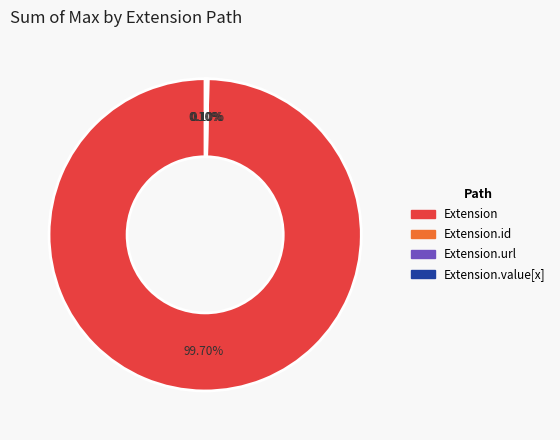

Which slice is the largest?

Extension